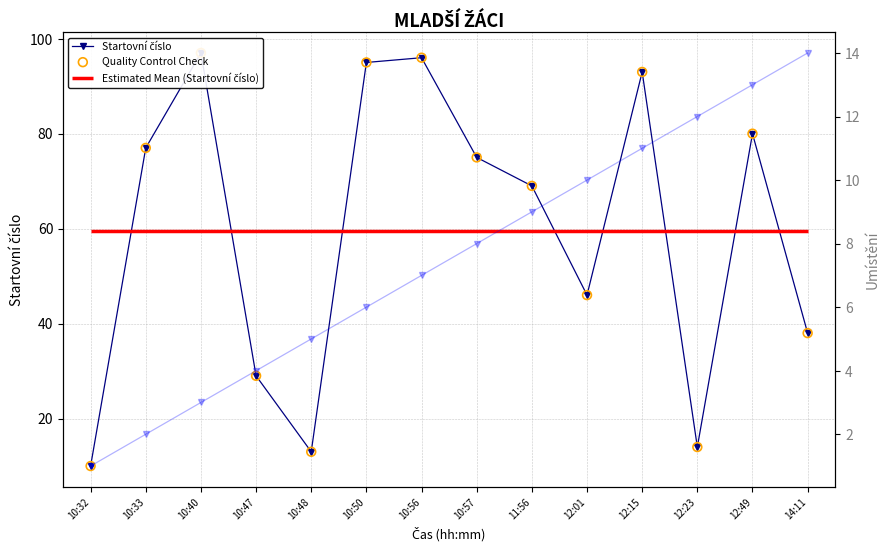

Which series has the largest total across all categories?

Startovní číslo